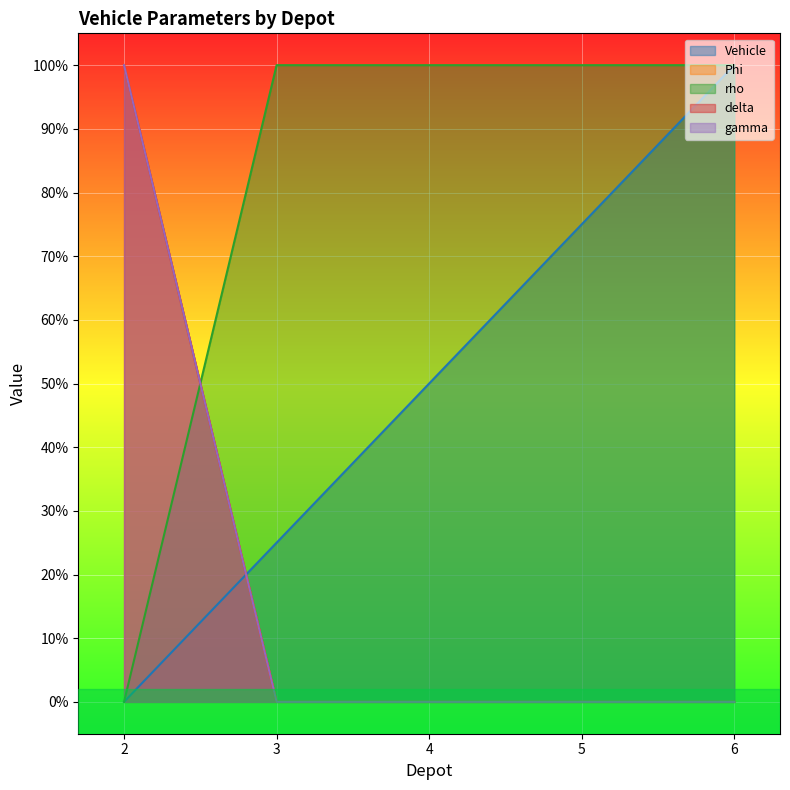

The value of gamma at 2 is 1.3. True or false?

False